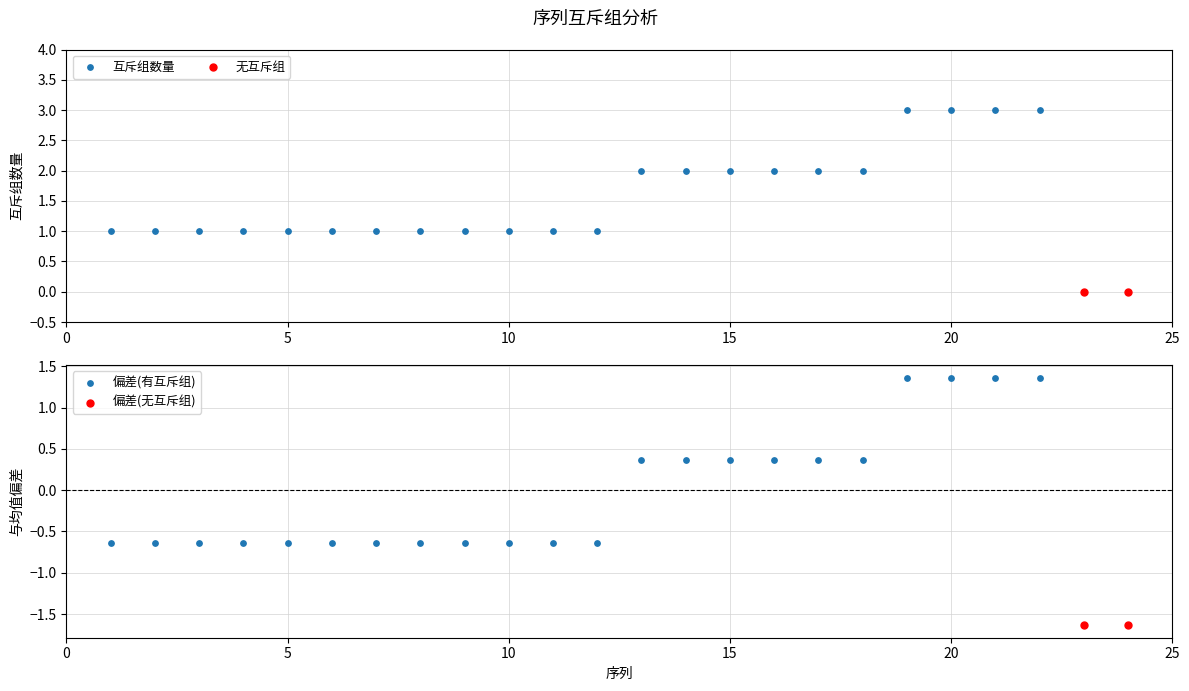

What is the ratio of the value at 19 to the value at 20?

1.0